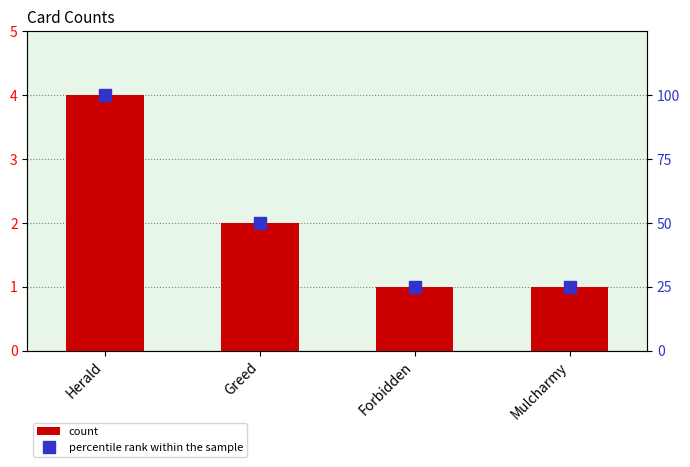

At which category is the sum across all series the highest?

Herald